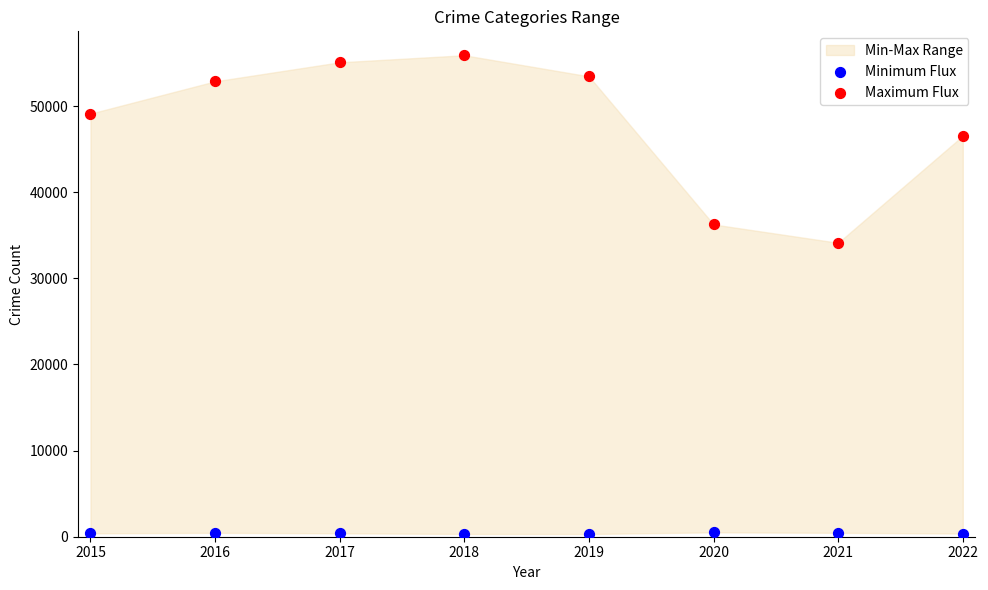

Which series contains the highest Y value?

Maximum Flux